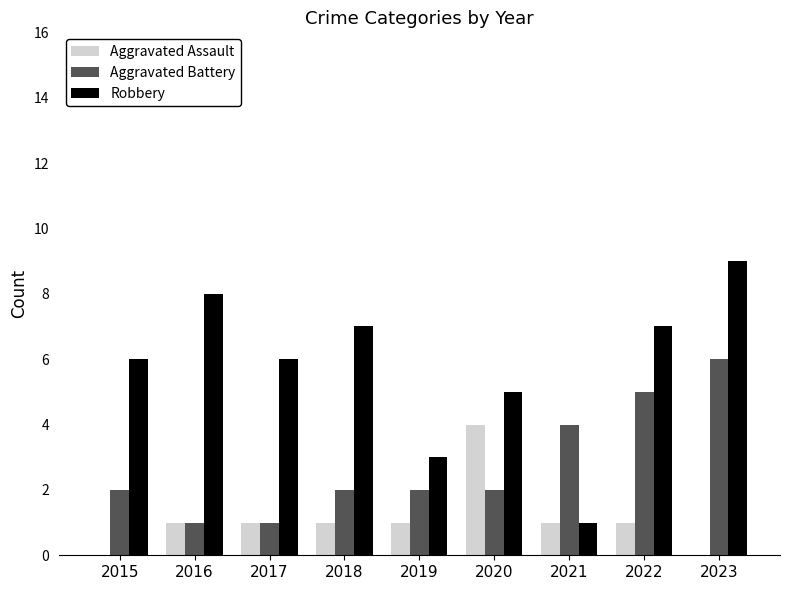

Reading right to left, list all the values displayed in this chart.

Aggravated Assault: 0	1	1	4	1	1	1	1	0
Aggravated Battery: 6	5	4	2	2	2	1	1	2
Robbery: 9	7	1	5	3	7	6	8	6